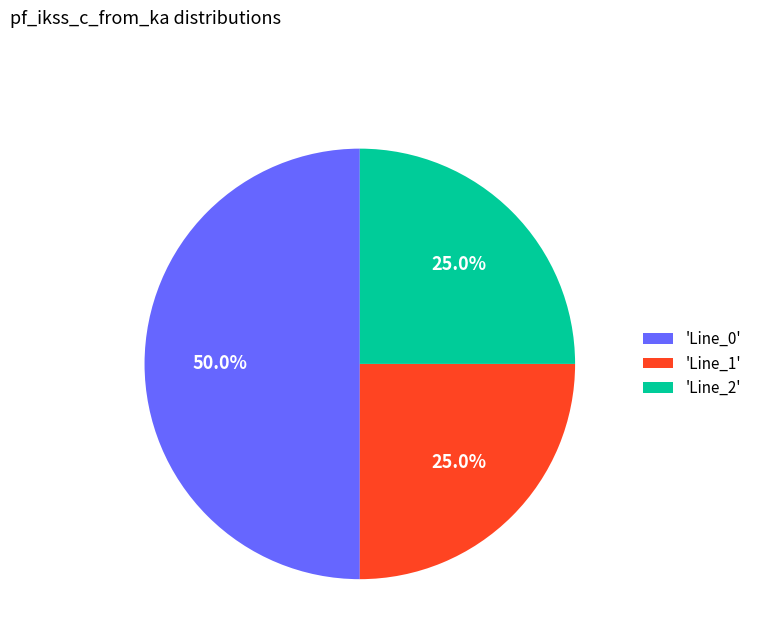

What percentage do 'Line_1' and 'Line_0' together represent?

75.0%